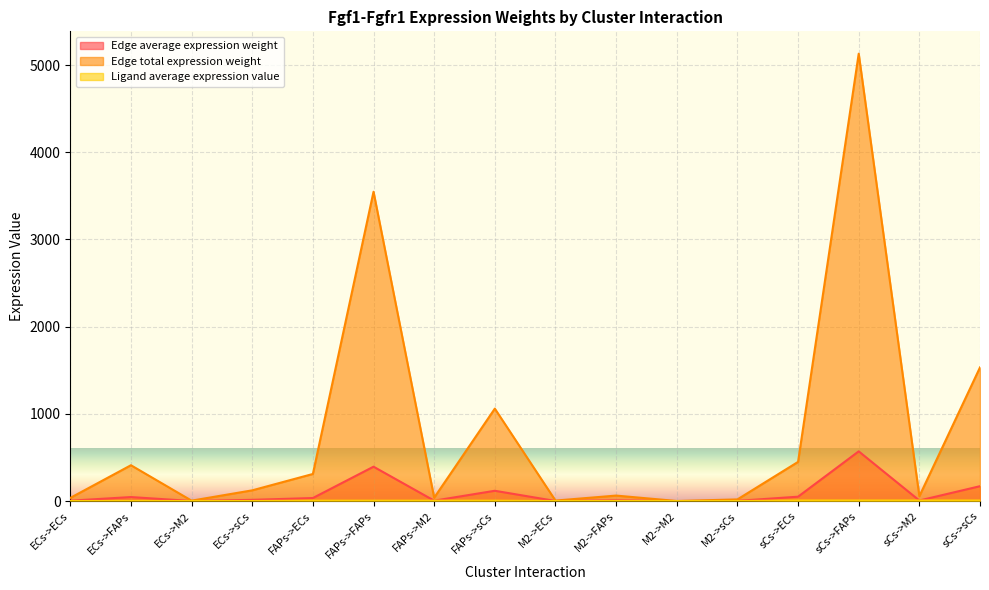

Reading left to right, extract all data points from this chart.

Edge average expression weight: ECs->ECs=4.0	ECs->FAPs=45.6	ECs->M2=0.5	ECs->sCs=13.6	FAPs->ECs=34.5	FAPs->FAPs=394.2	FAPs->M2=4.2	FAPs->sCs=117.8	M2->ECs=0.6	M2->FAPs=7.0	M2->M2=0.1	M2->sCs=2.1	sCs->ECs=49.9	sCs->FAPs=570.1	sCs->M2=6.1	sCs->sCs=170.3
Edge total expression weight: ECs->ECs=36.0	ECs->FAPs=410.8	ECs->M2=4.4	ECs->sCs=122.7	FAPs->ECs=310.6	FAPs->FAPs=3547.4	FAPs->M2=38.2	FAPs->sCs=1059.9	M2->ECs=5.5	M2->FAPs=62.6	M2->M2=0.7	M2->sCs=18.7	sCs->ECs=449.2	sCs->FAPs=5130.5	sCs->M2=55.2	sCs->sCs=1532.9
Ligand average expression value: ECs->ECs=0.5	ECs->FAPs=0.5	ECs->M2=0.5	ECs->sCs=0.5	FAPs->ECs=4.5	FAPs->FAPs=4.5	FAPs->M2=4.5	FAPs->sCs=4.5	M2->ECs=0.1	M2->FAPs=0.1	M2->M2=0.1	M2->sCs=0.1	sCs->ECs=6.6	sCs->FAPs=6.6	sCs->M2=6.6	sCs->sCs=6.6